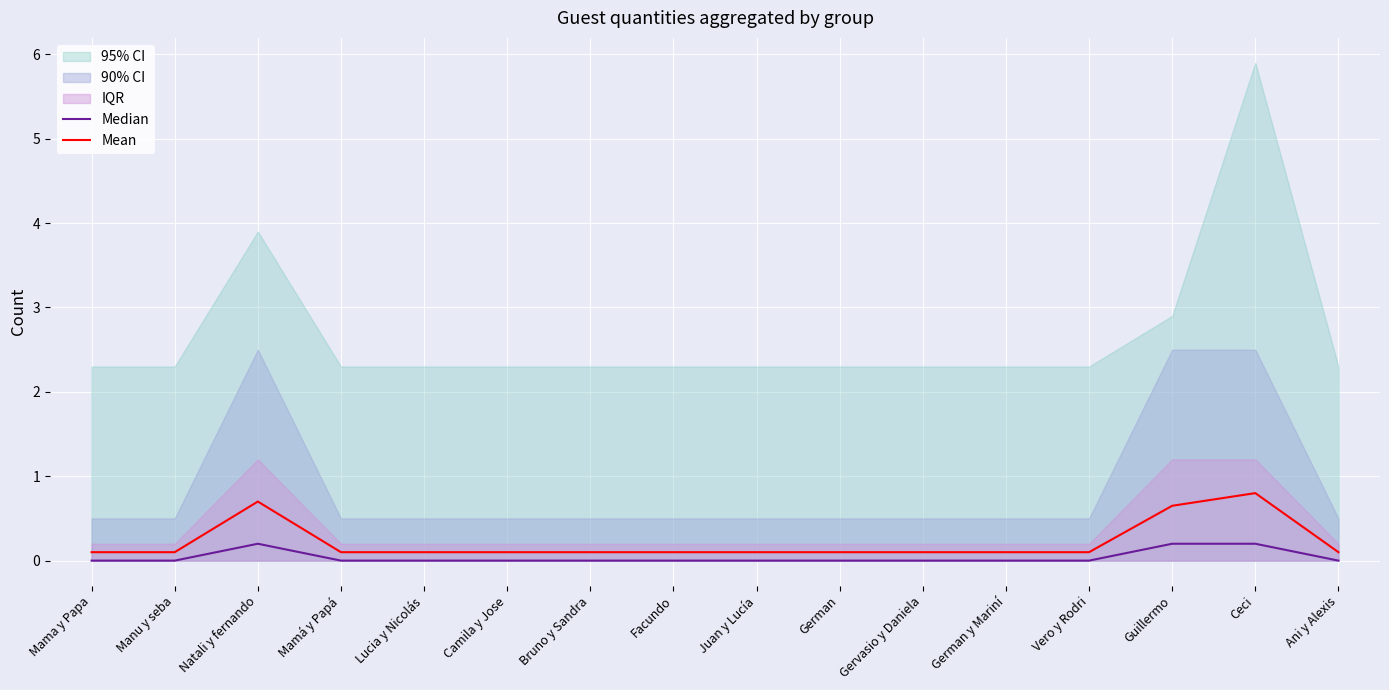

What is the maximum value for Mean?

0.8